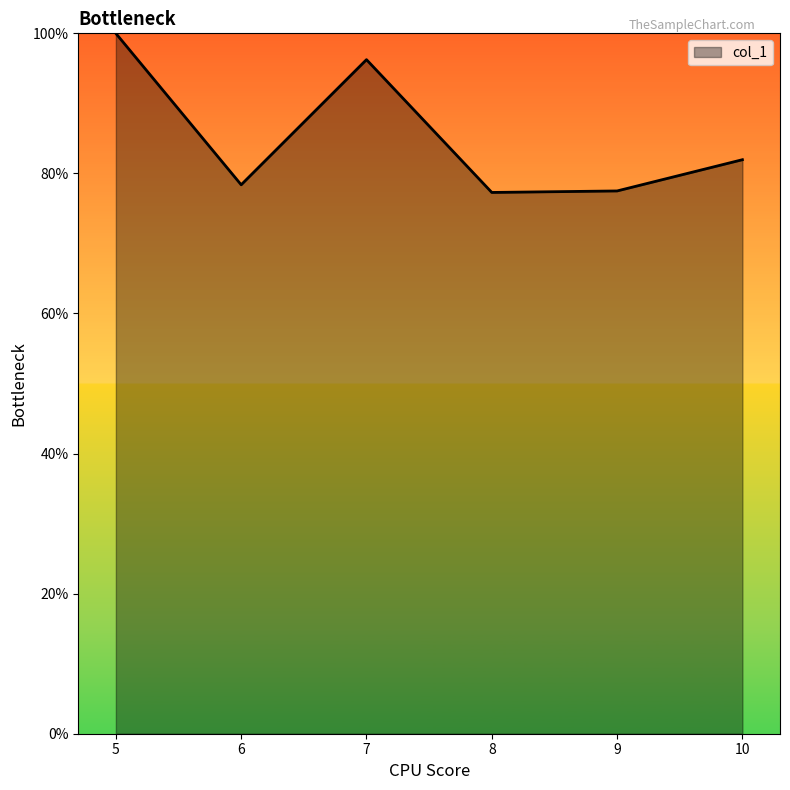

Is it true that the value at 9 is 77.5?

True